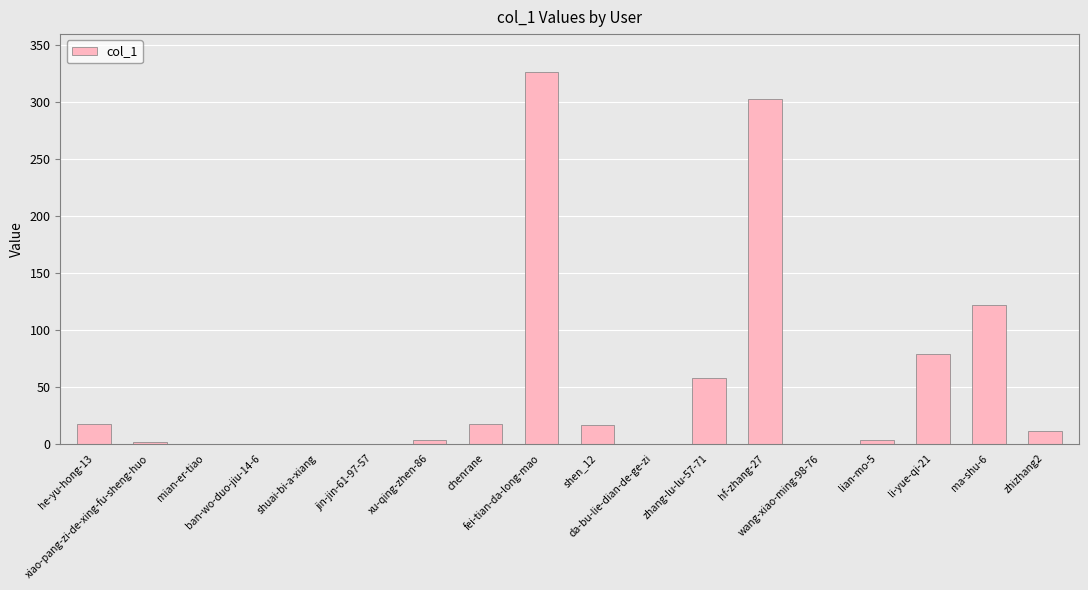

What is the sum of all values?

957